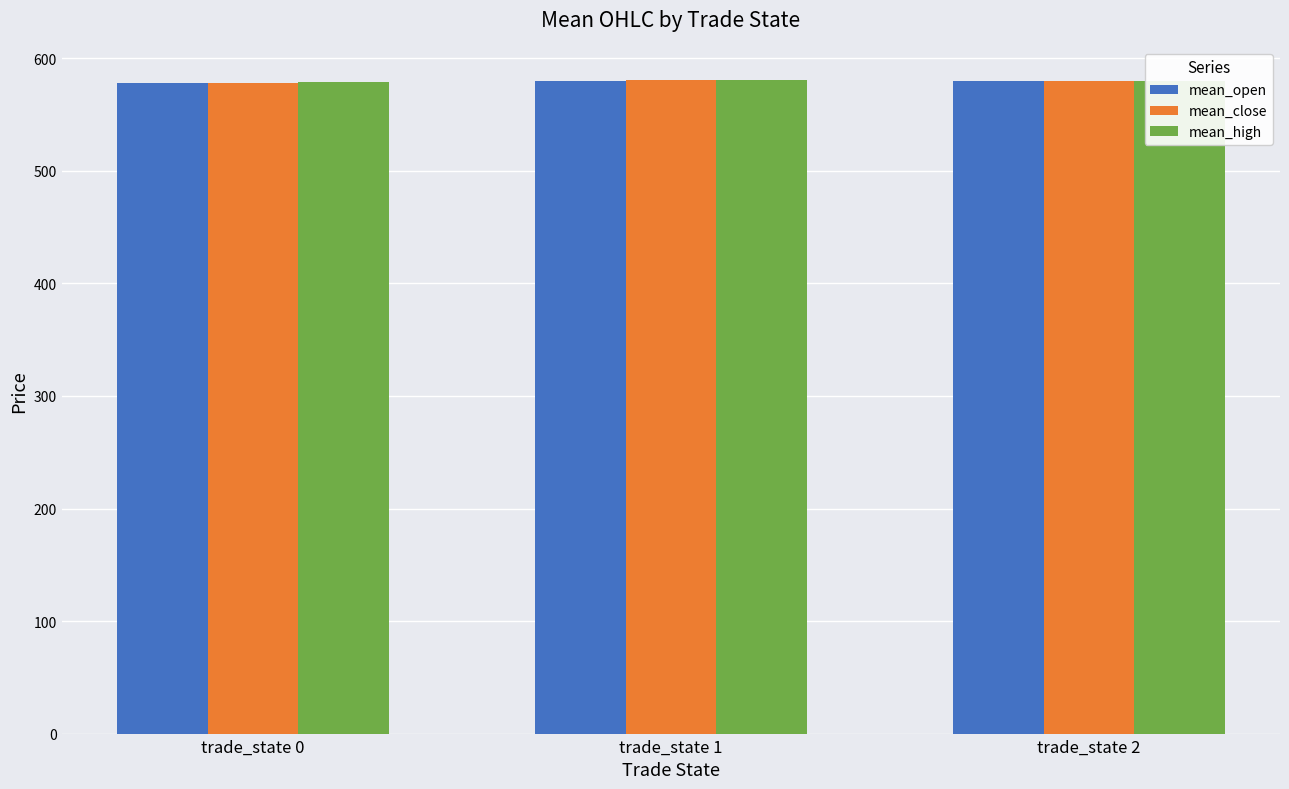

What are all the series names shown in the legend?

mean_open, mean_close, mean_high